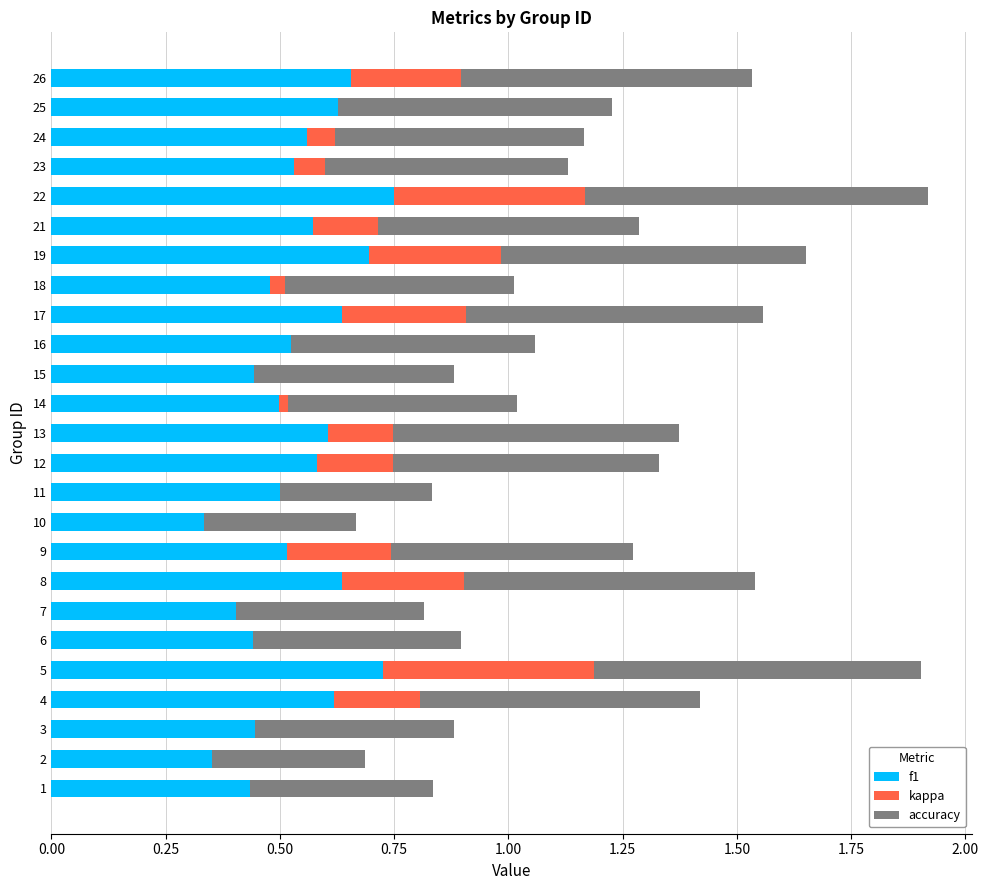

What is the sum of the f1 values at 1 and 25?

1.1